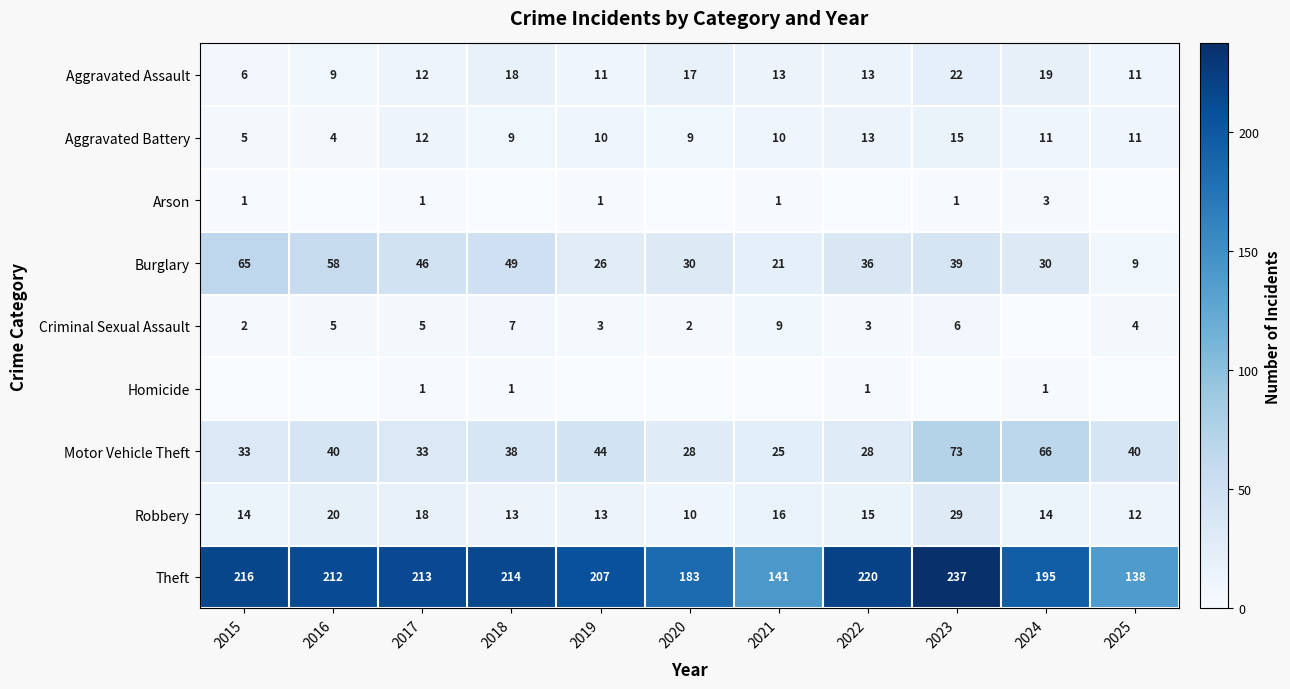

How many data points in Motor Vehicle Theft are less than 38?

5